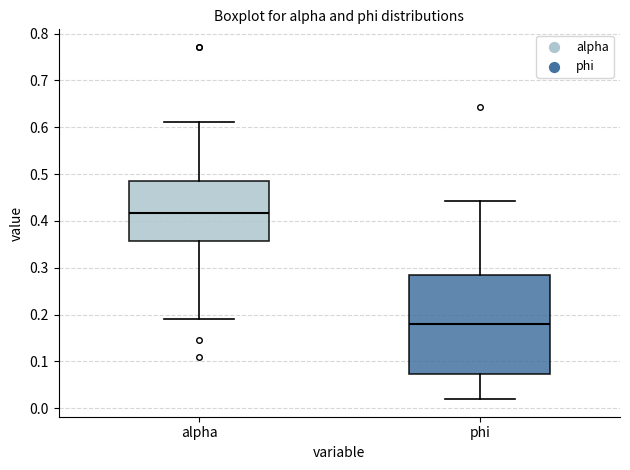

Reading left to right, read every box against the y-axis: the position of its median line, the range the box covers, and the ends of its whiskers. The values are not printed on the chart, so give them approximately, as read against the axis.

alpha: median 0.42, box 0.36 to 0.48, whiskers 0.19 to 0.61
phi: median 0.18, box 0.07 to 0.28, whiskers 0.02 to 0.44